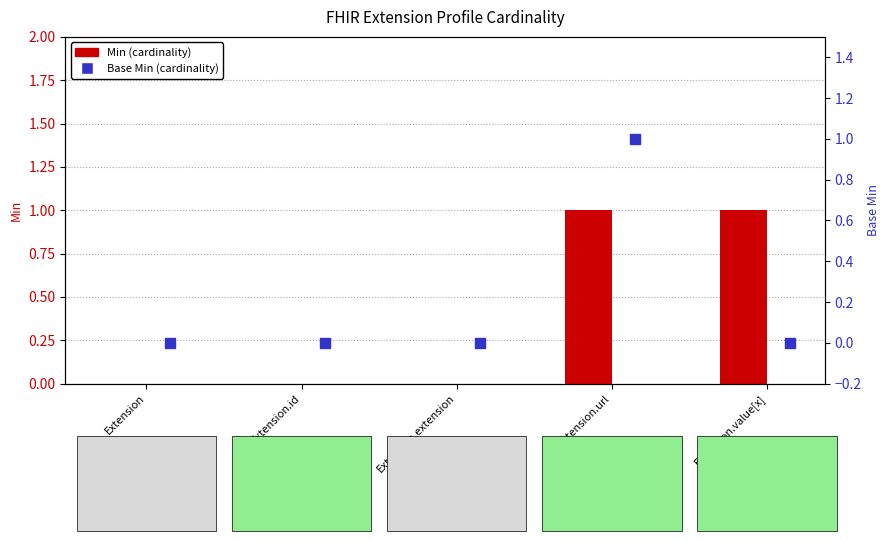

Which series contains the highest Y value?

Min